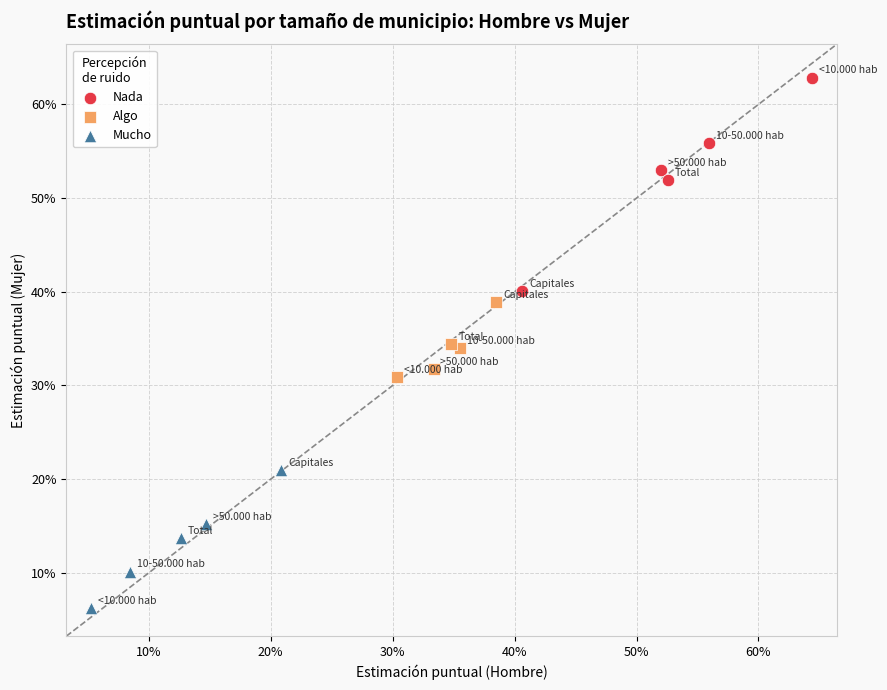

Which series reaches the minimum Y coordinate?

Mucho